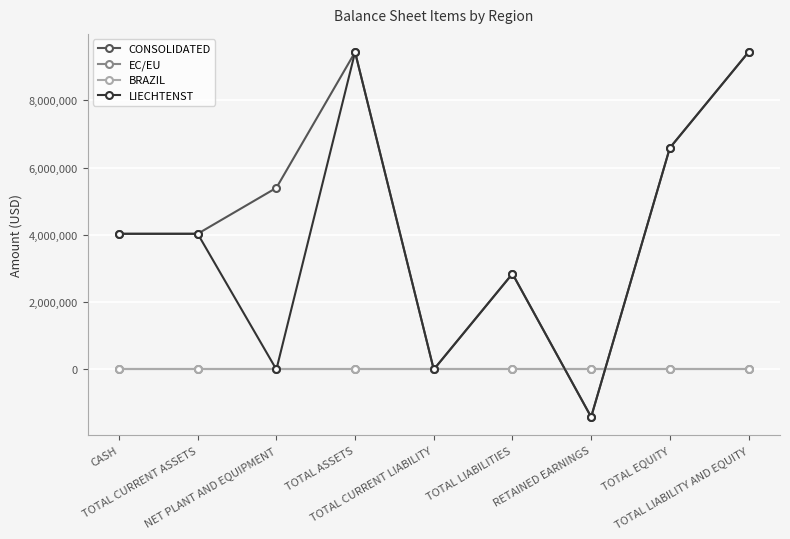

Reading left to right, extract all data points from this chart.

CONSOLIDATED: CASH=4034475	TOTAL CURRENT ASSETS=4034475	NET PLANT AND EQUIPMENT=5400000	TOTAL ASSETS=9434475	TOTAL CURRENT LIABILITY=0	TOTAL LIABILITIES=2846833	RETAINED EARNINGS=-1412358	TOTAL EQUITY=6587642	TOTAL LIABILITY AND EQUITY=9434475
EC/EU: CASH=0	TOTAL CURRENT ASSETS=0	NET PLANT AND EQUIPMENT=0	TOTAL ASSETS=0	TOTAL CURRENT LIABILITY=0	TOTAL LIABILITIES=0	RETAINED EARNINGS=0	TOTAL EQUITY=0	TOTAL LIABILITY AND EQUITY=0
BRAZIL: CASH=0	TOTAL CURRENT ASSETS=0	NET PLANT AND EQUIPMENT=0	TOTAL ASSETS=0	TOTAL CURRENT LIABILITY=0	TOTAL LIABILITIES=0	RETAINED EARNINGS=0	TOTAL EQUITY=0	TOTAL LIABILITY AND EQUITY=0
LIECHTENST: CASH=4034475	TOTAL CURRENT ASSETS=4034475	NET PLANT AND EQUIPMENT=0	TOTAL ASSETS=9434475	TOTAL CURRENT LIABILITY=0	TOTAL LIABILITIES=2846833	RETAINED EARNINGS=-1412358	TOTAL EQUITY=6587642	TOTAL LIABILITY AND EQUITY=9434475